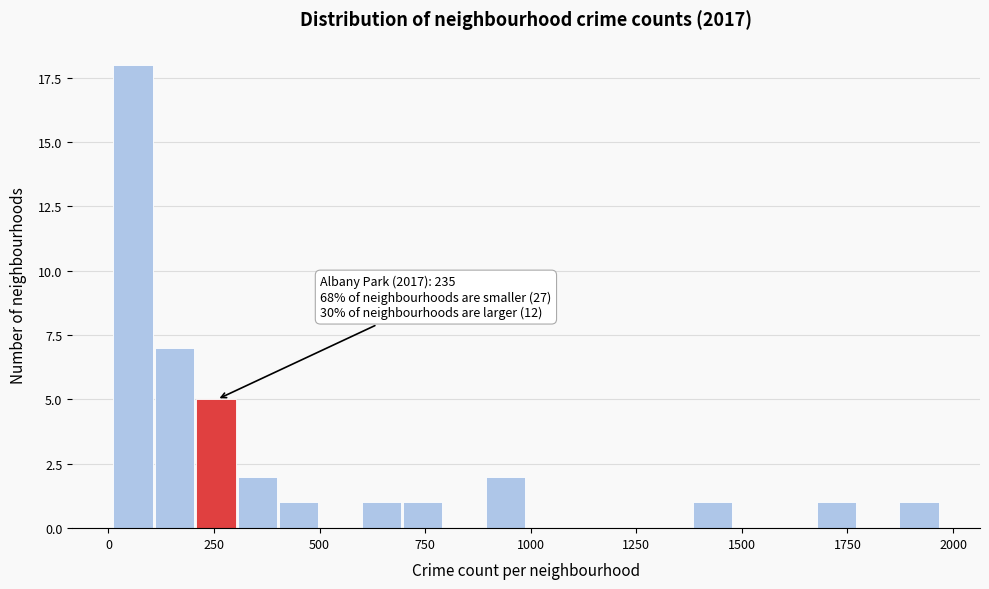

Read against the x-axis, roughly where is the centre of the tallest bar?

50